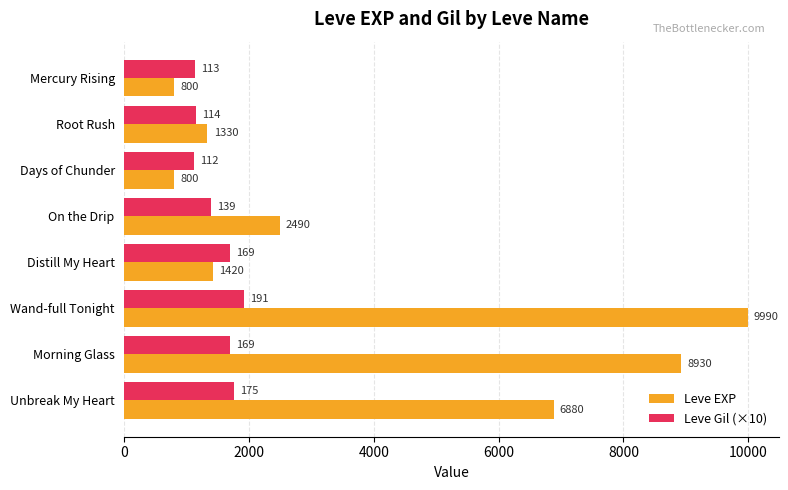

List the series in order of their peak value, lowest first.

Leve Gil (×10), Leve EXP